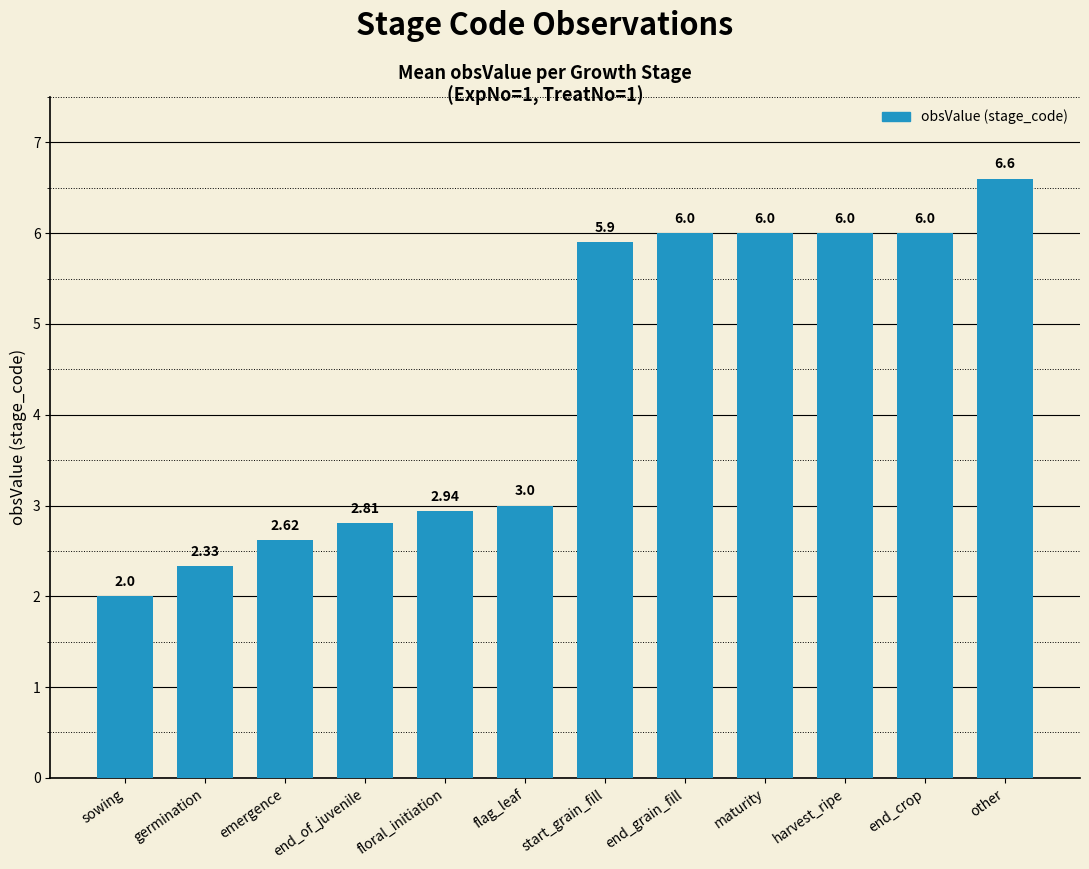

Approximately how many times larger is the value at start_grain_fill compared to end_of_juvenile?

2.1